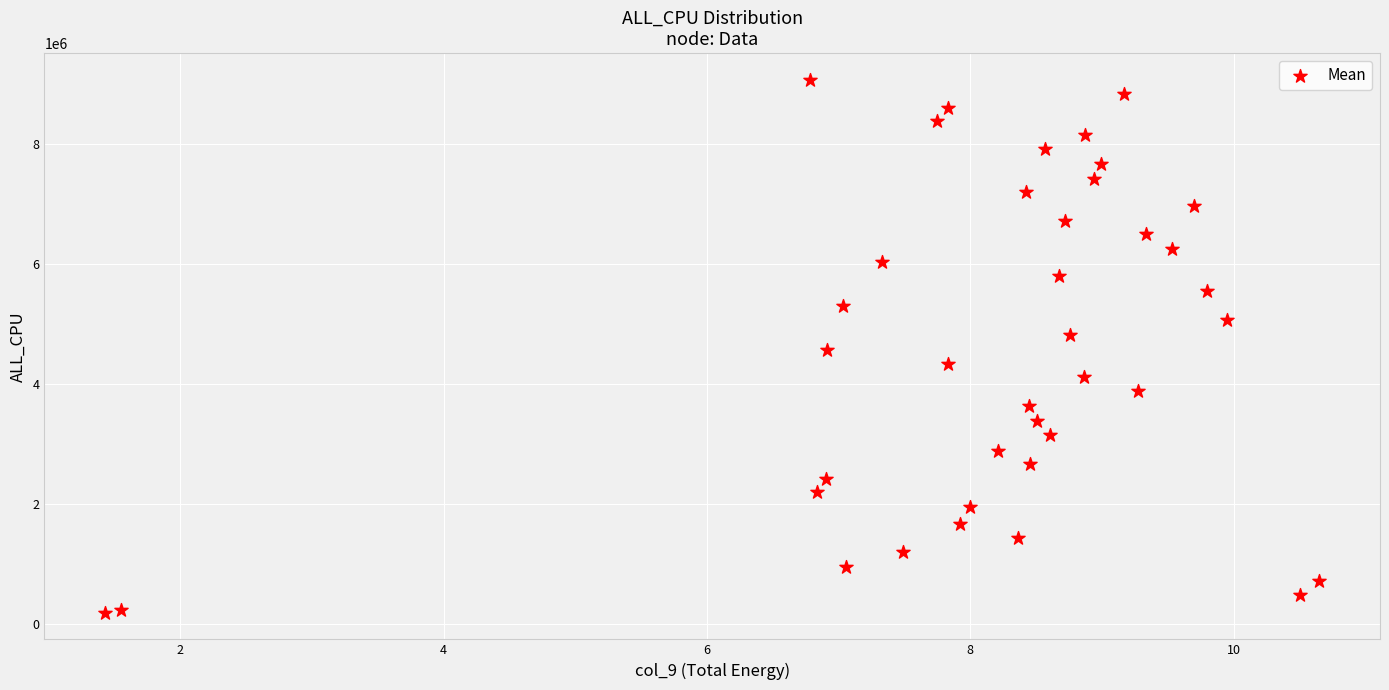

What is the range of Y values (max minus min)?

8879427